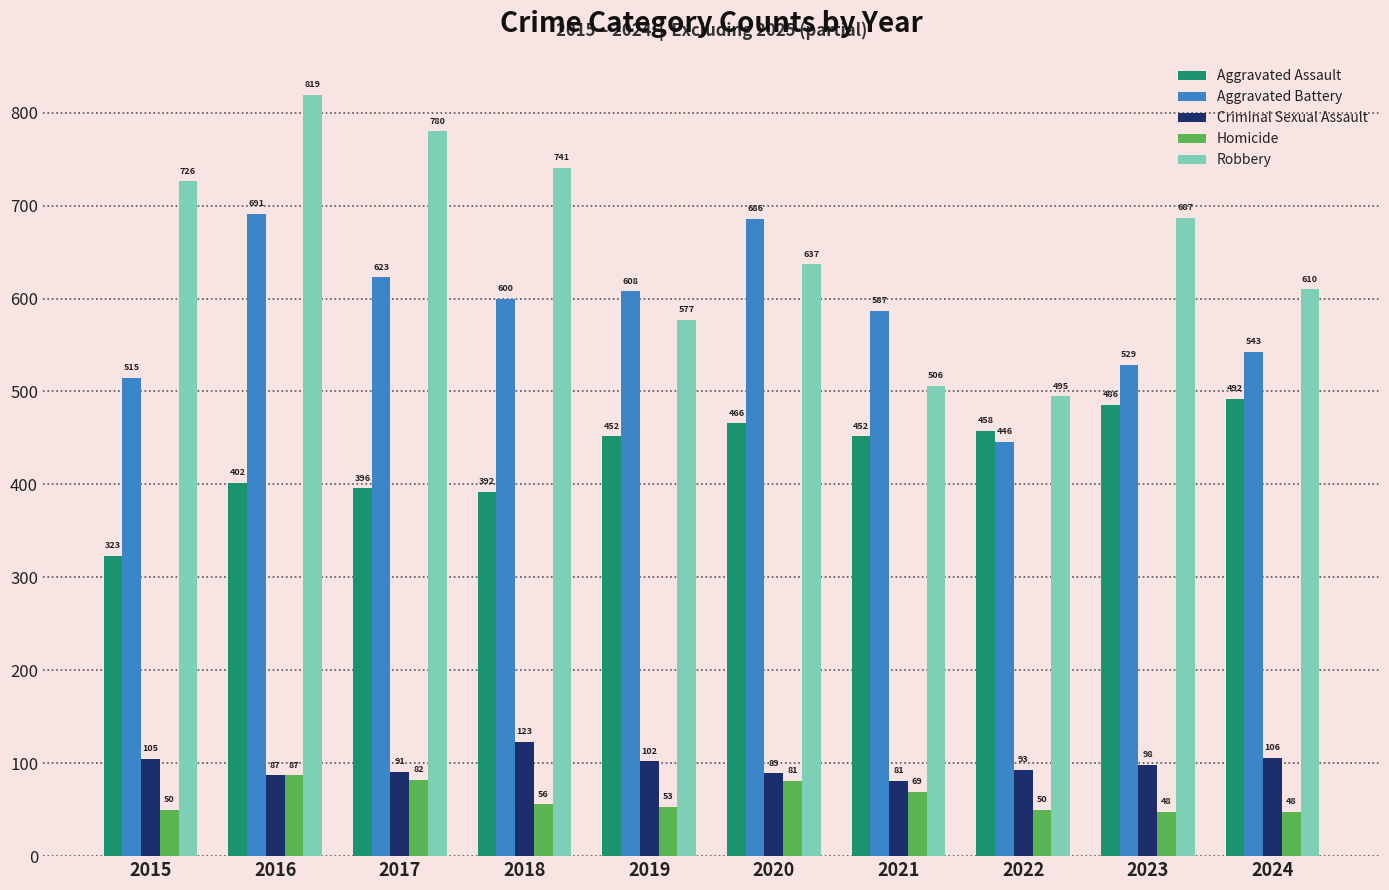

What is the sum of the Robbery values at 2017 and 2022?

1275